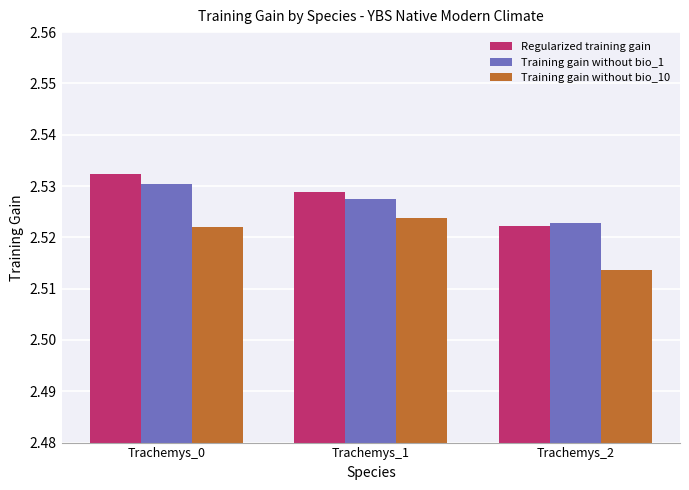

Is it true that Training gain without bio_10 equals 1.7 at Trachemys_0?

False